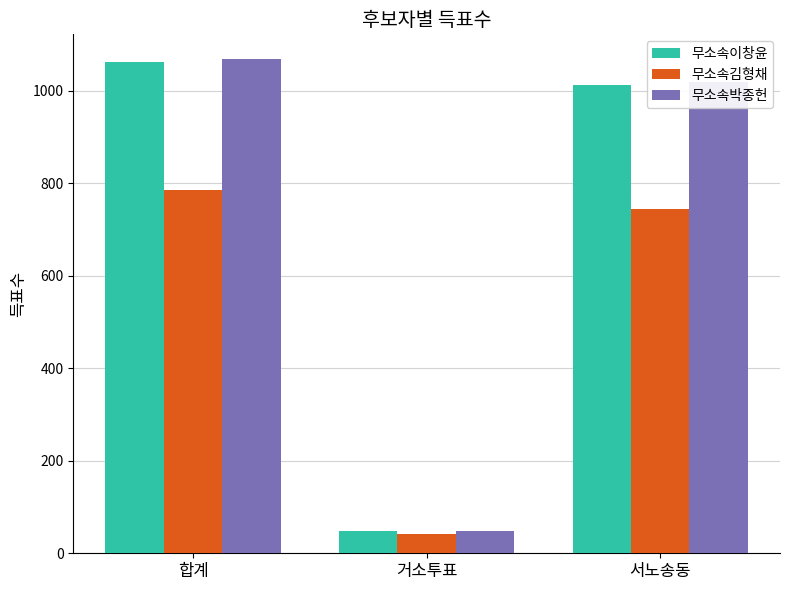

At which label does 무소속박종헌 first exceed 1019?

합계